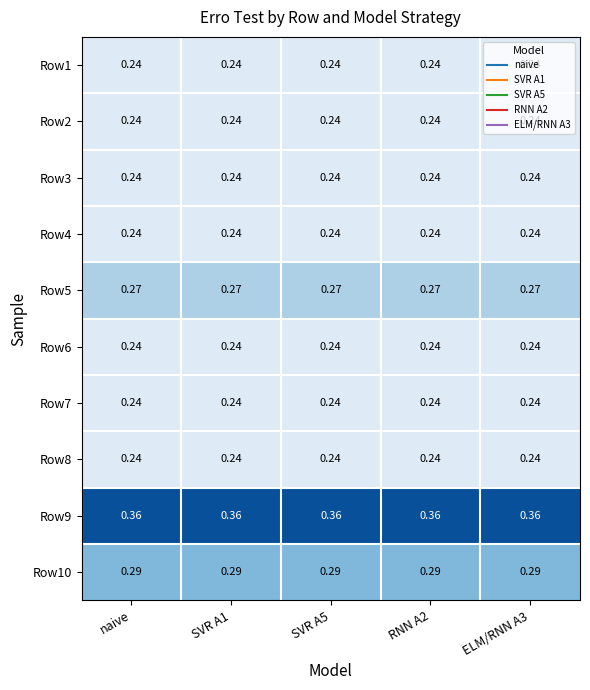

Which series has the largest total across all categories?

Row9